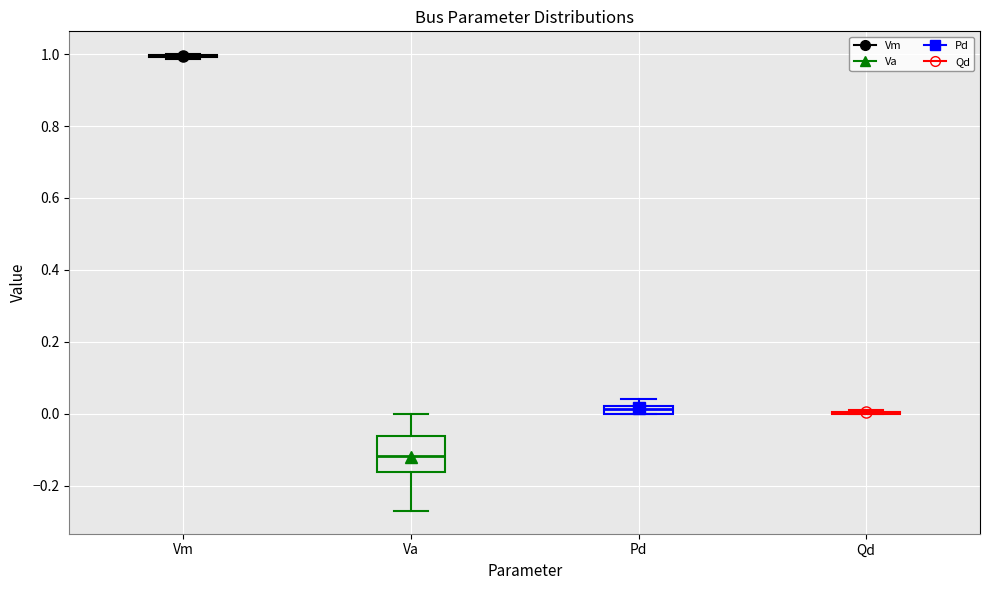

Comparing the boxes themselves (not the whiskers), which one is the tallest?

Va